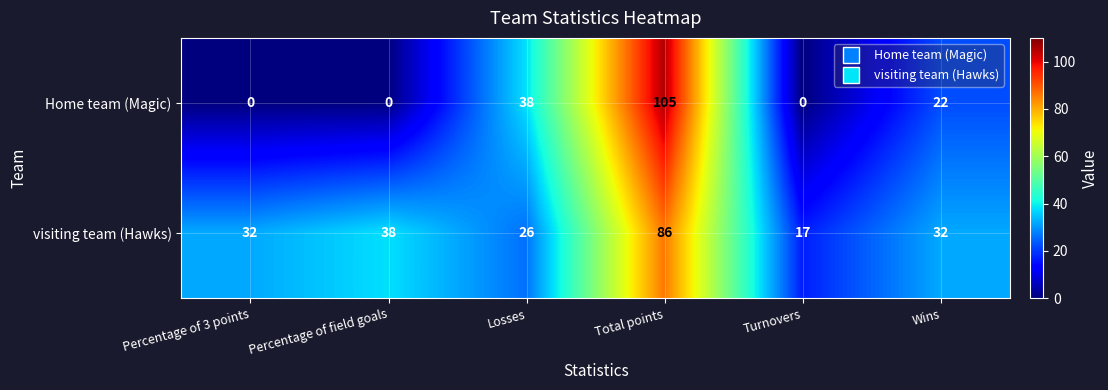

Count the Home team (Magic) values in the range 0 to 38.

5